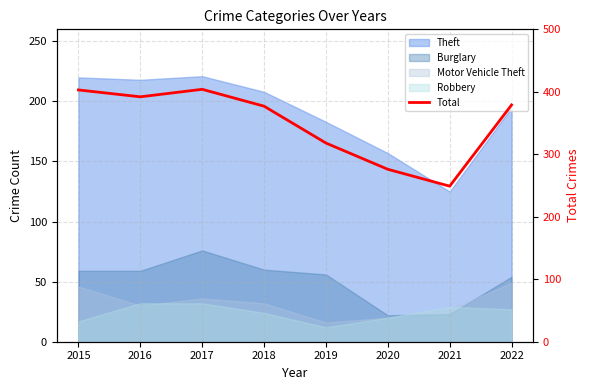

Is it true that the value at 2018 is 377?

True